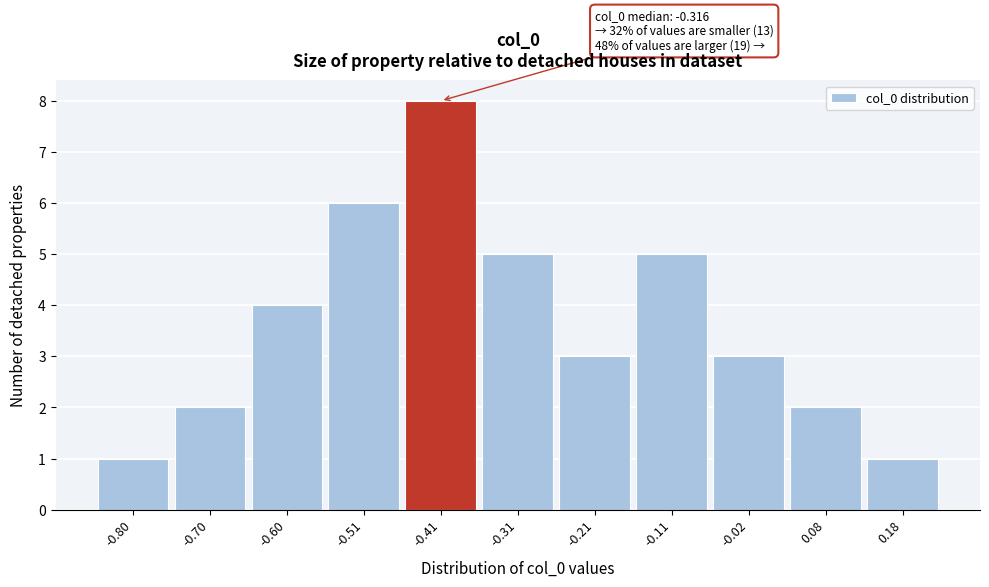

Reading left to right, what are all the values shown in this chart?

-0.80=1	-0.70=2	-0.60=4	-0.51=6	-0.41=8	-0.31=5	-0.21=3	-0.11=5	-0.02=3	0.08=2	0.18=1